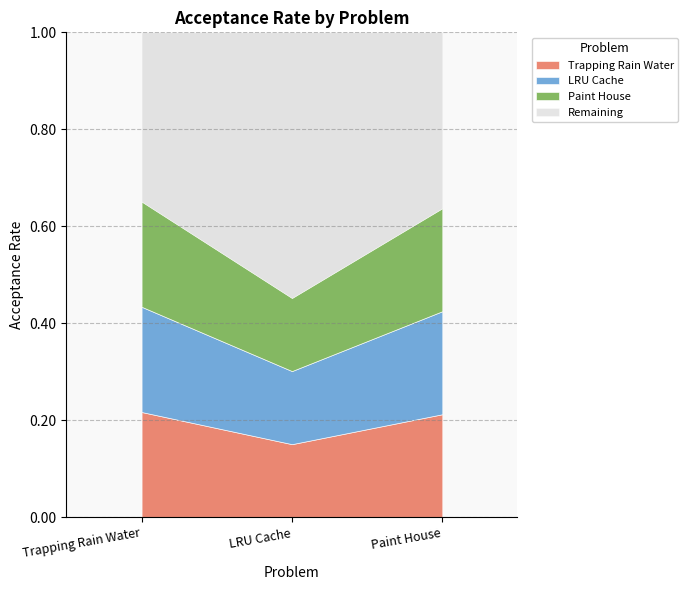

What is the average value?

0.6